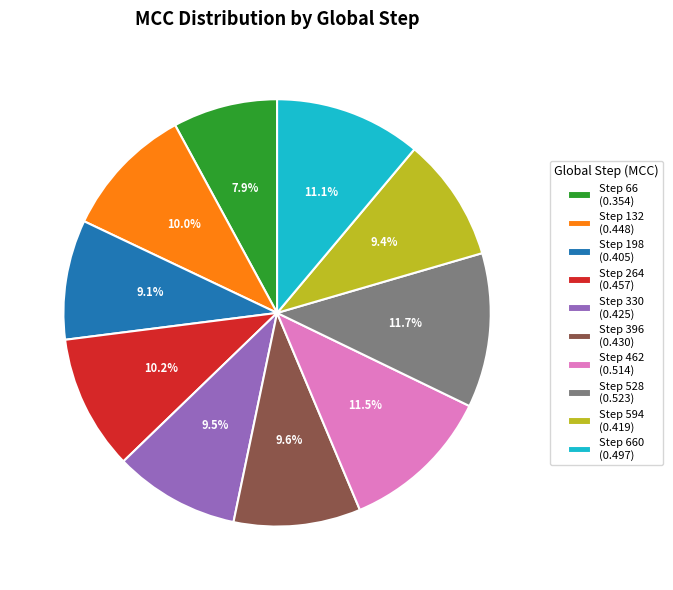

What portion of the pie excludes Step 462 (0.514)?

88.5%